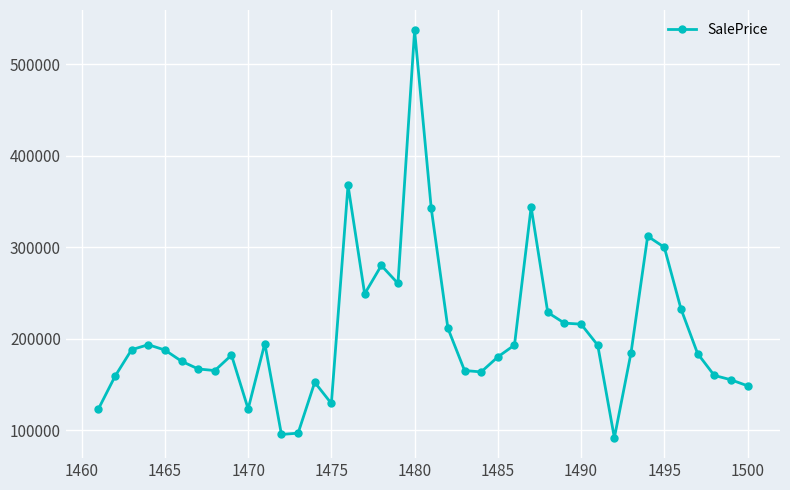

What is the average value?

206448.8